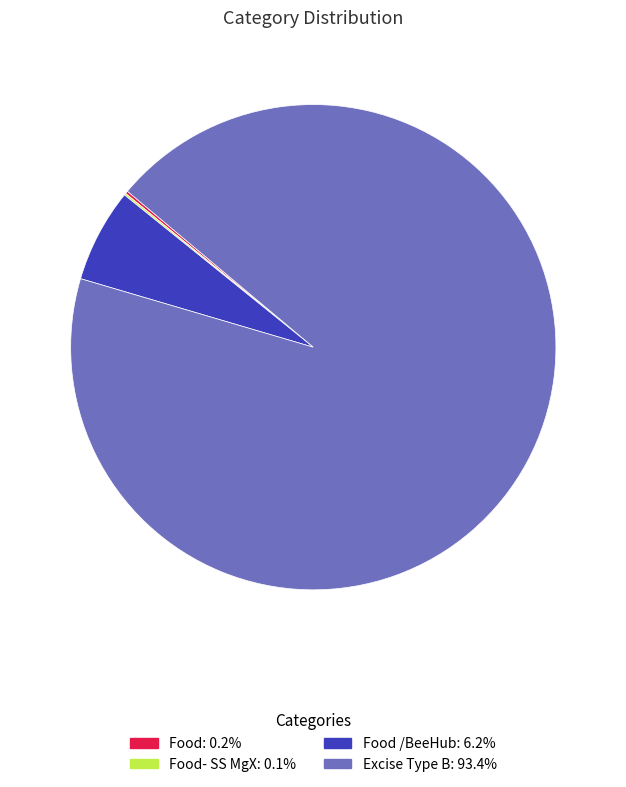

Is there a majority slice in this chart?

Yes